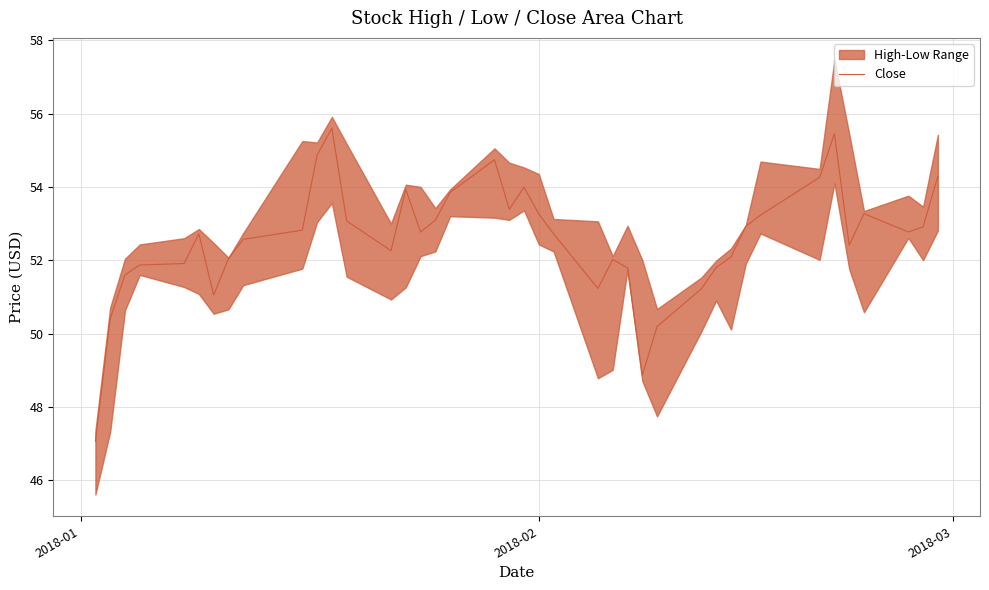

How many values are below 52?

12